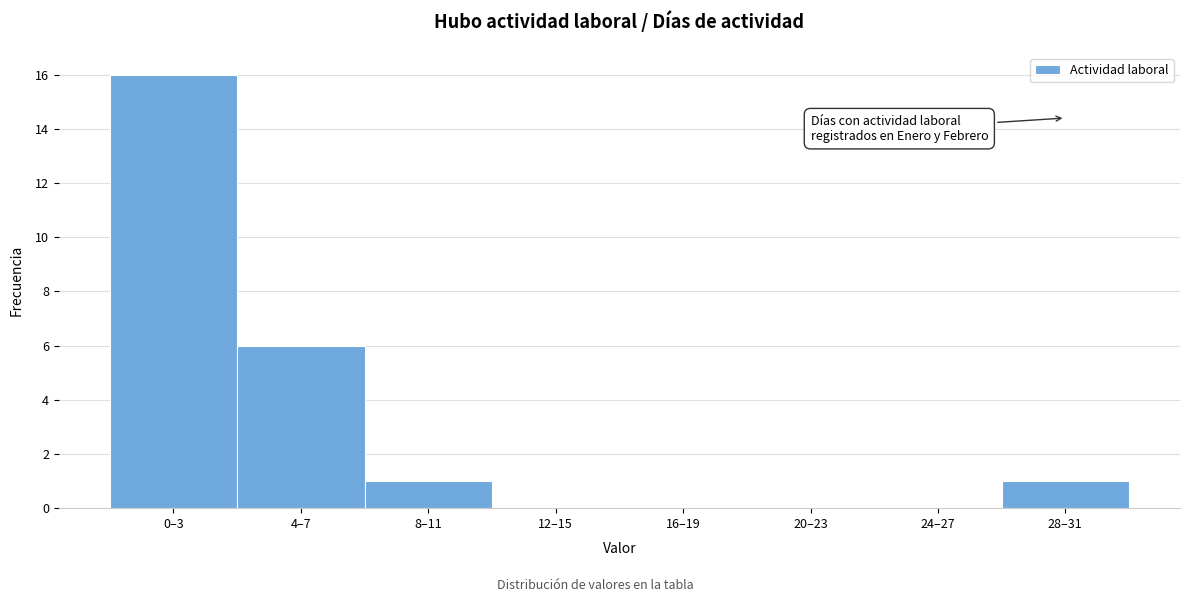

Reading left to right, extract all data points from this chart.

0–3=16	4–7=6	8–11=1	12–15=0	16–19=0	20–23=0	24–27=0	28–31=1